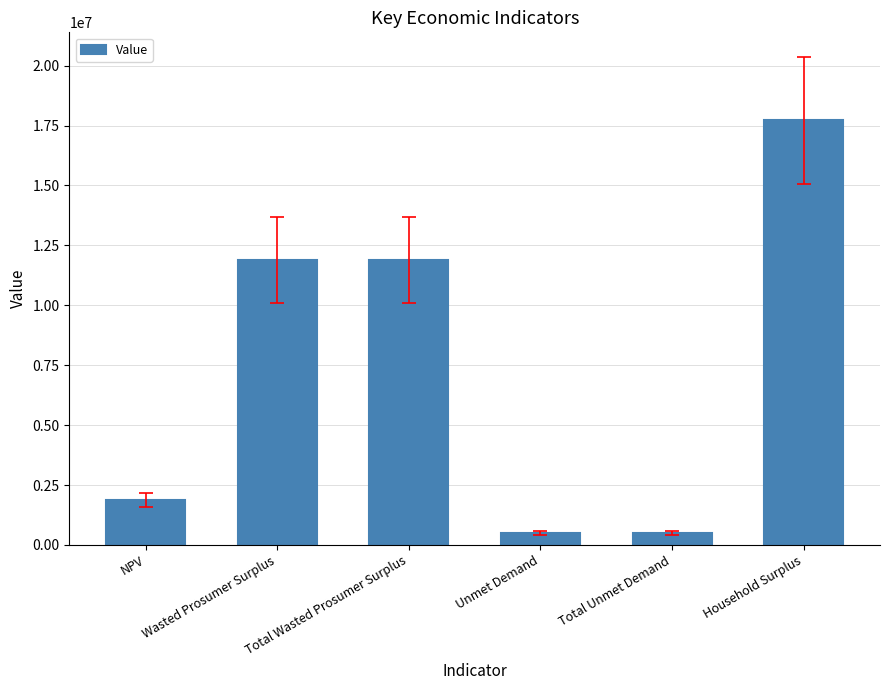

Reading right to left, what are all the values shown in this chart?

Household Surplus=17713286.7	Total Unmet Demand=501421.5	Unmet Demand=501421.5	Total Wasted Prosumer Surplus=11881280.0	Wasted Prosumer Surplus=11881280.0	NPV=1868088.8